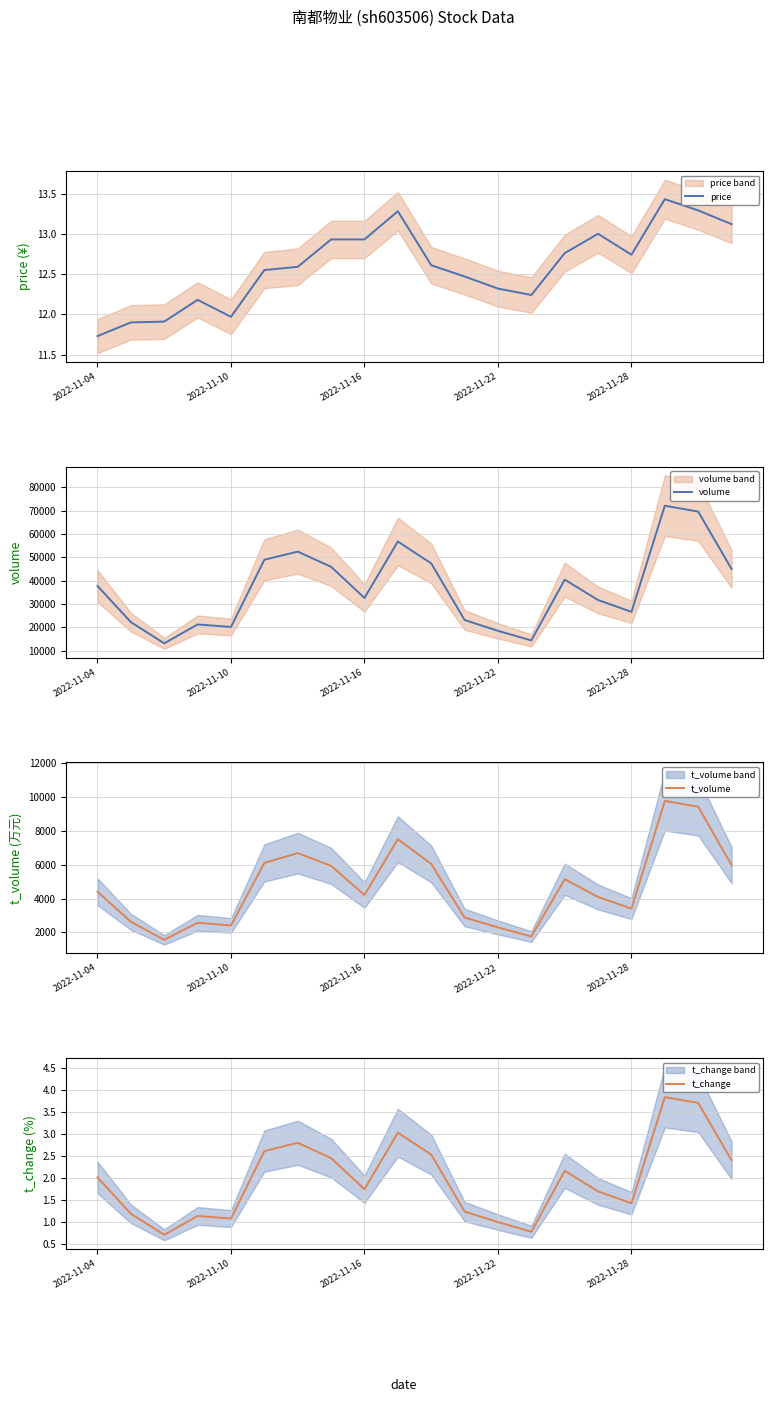

True or false: price has a value of 8.0 at 2022-11-10.

False